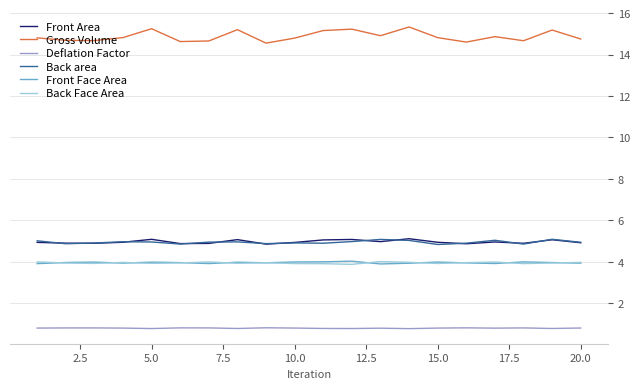

What is the greatest value displayed?

15.3